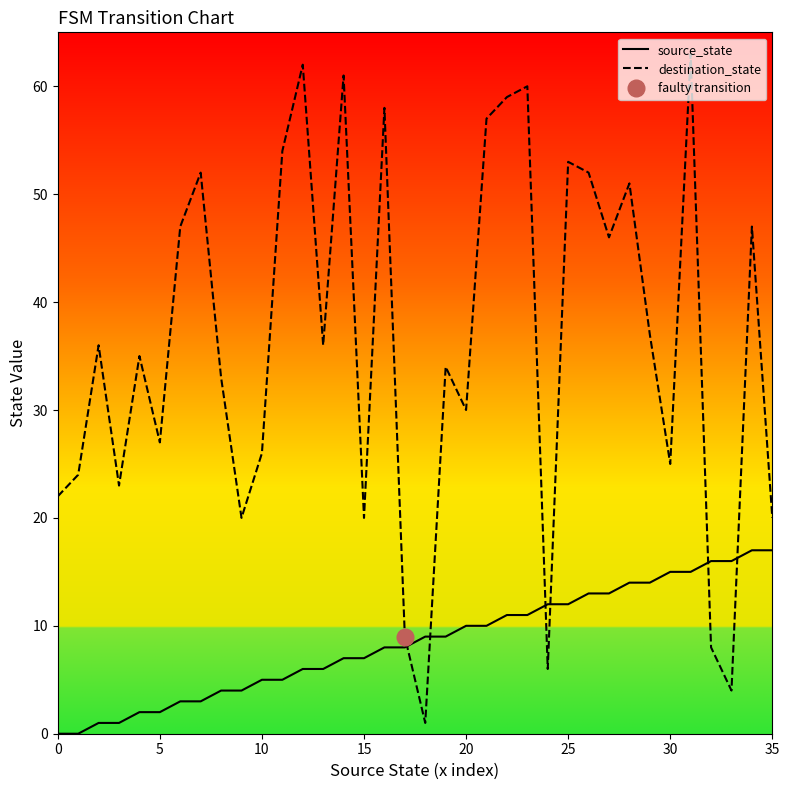

What is the sum of all destination_state values?

1298